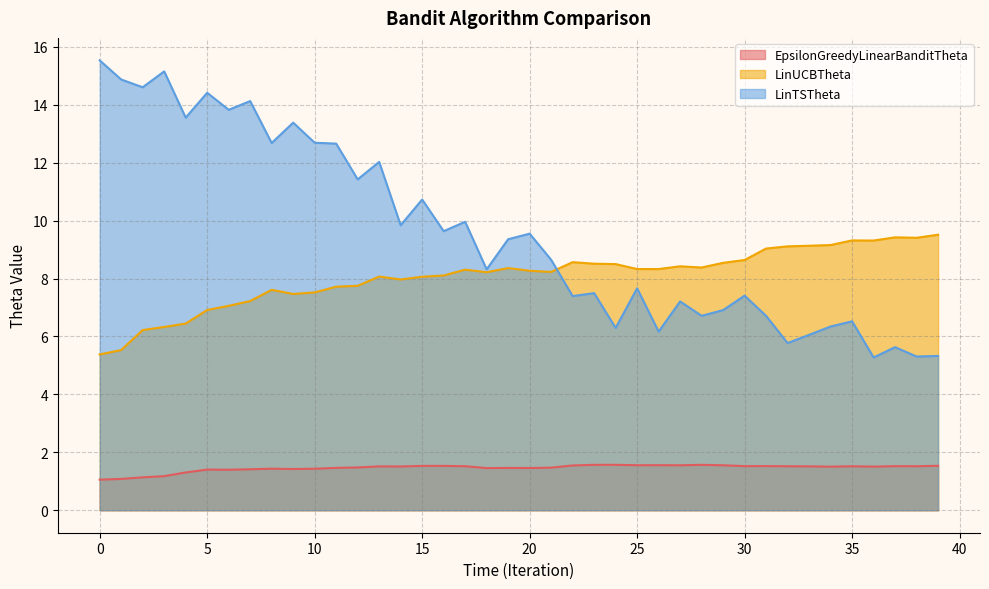

How many data points in LinTSTheta are above 9?

20